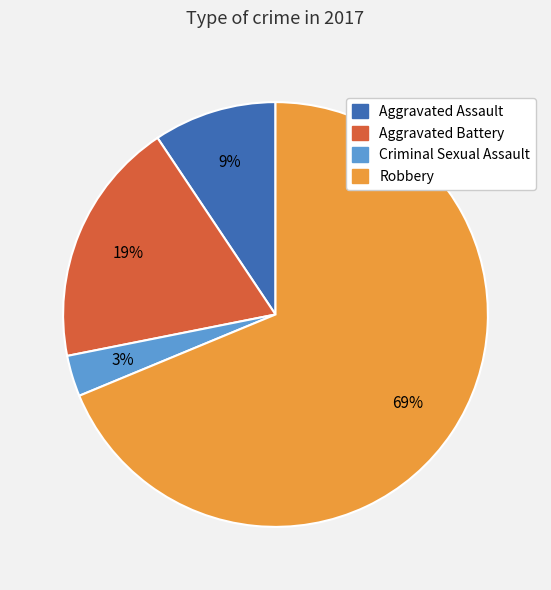

To the nearest percent, what is the difference between the Criminal Sexual Assault and Robbery slice percentages?

66%